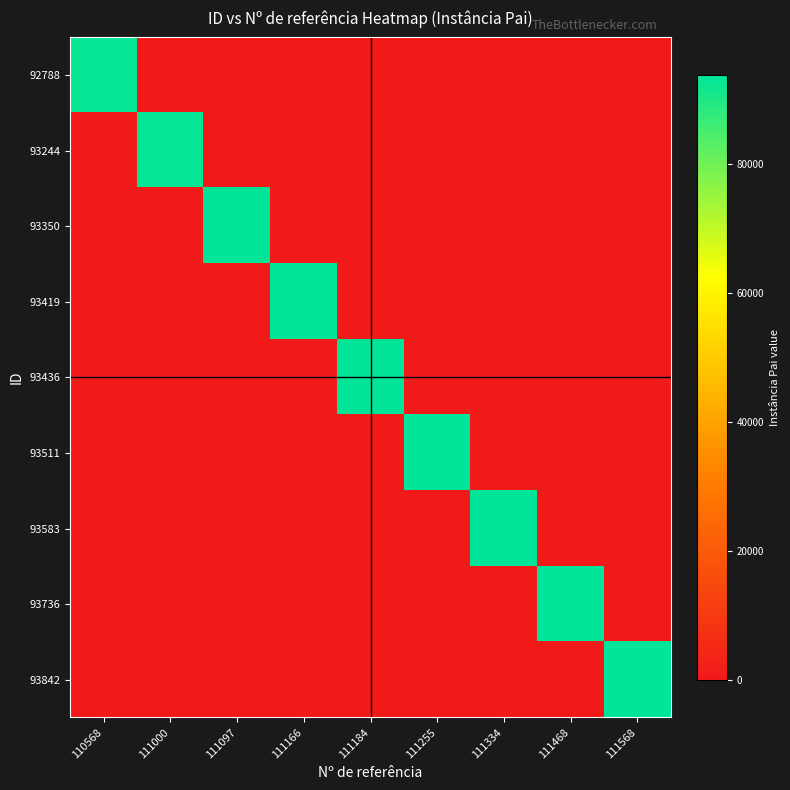

Between 111334 and 111568, which series saw the biggest shift?

93842